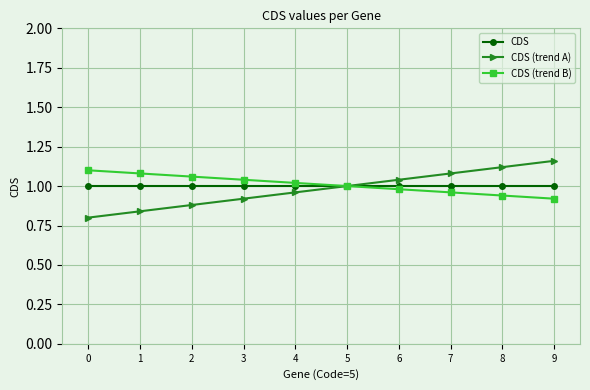

List the series in order of their peak value, highest first.

CDS (trend A), CDS (trend B), CDS